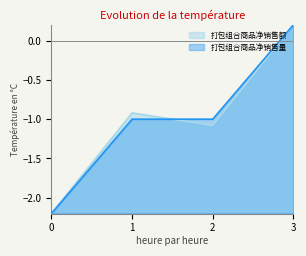

What is the sum of the 打包组合商品净销售量 values at 0 and 3?

-2.0